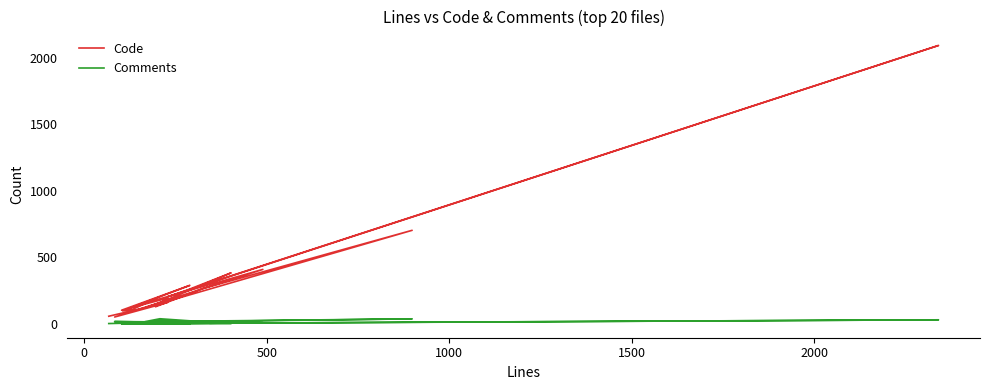

True or false: Code has more than 2 interior local peaks.

True